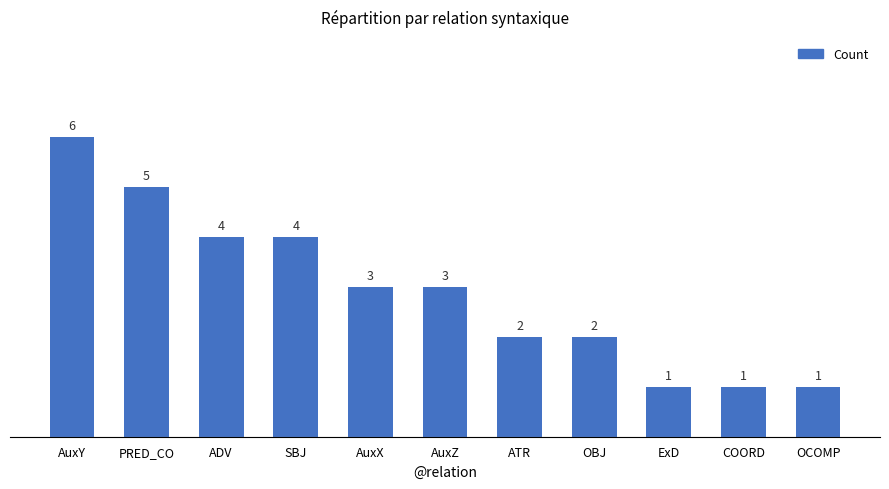

What value does the data have at PRED_CO?

5